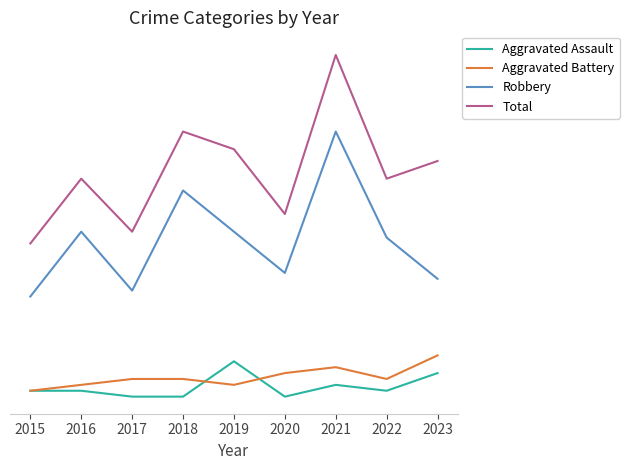

Rank the series by their maximum value, from lowest to highest.

Aggravated Assault, Aggravated Battery, Robbery, Total